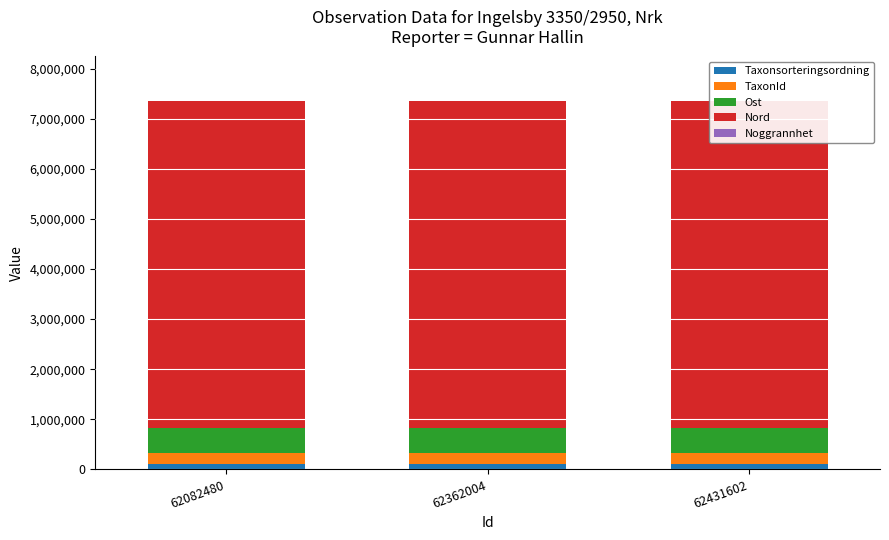

True or false: Ost has a value of 499335 at 62362004.

True